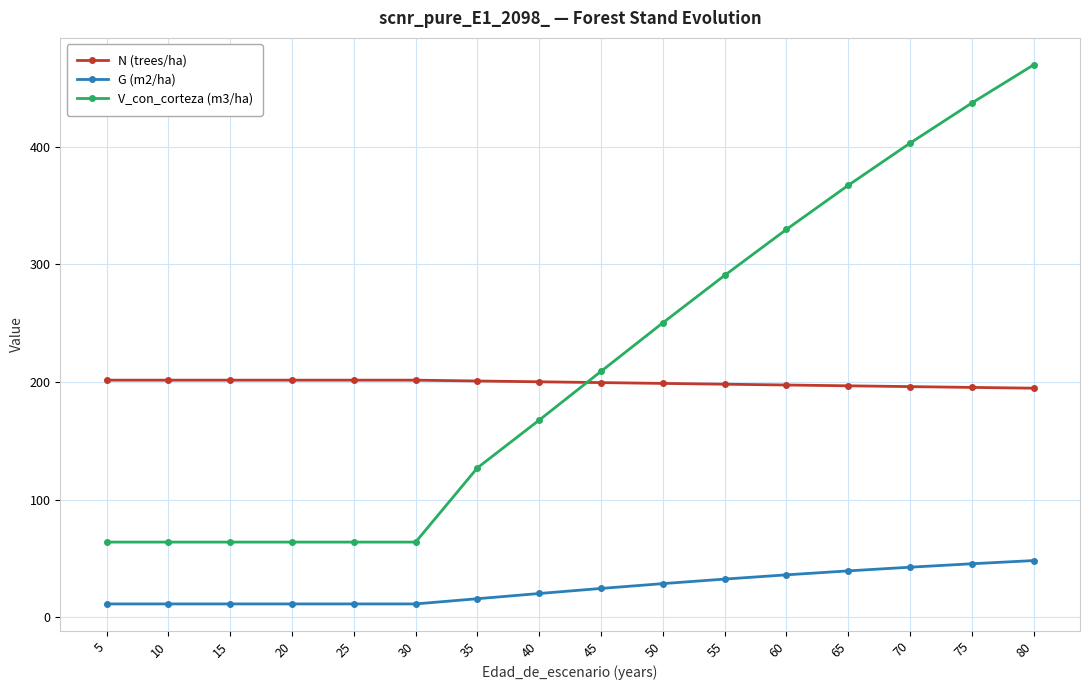

What is the spread (max minus min) of values at 60?

293.9